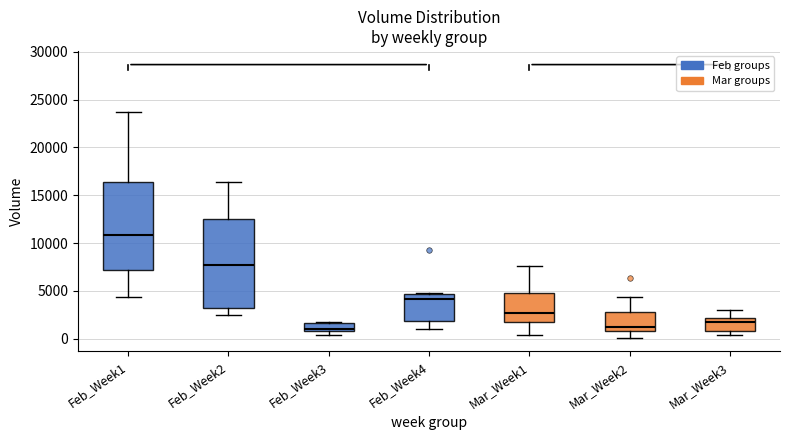

Reading left to right, transcribe this box plot: for each box, give where its median line is, the range the box spans, and where its two whiskers end, as read against the y-axis. The values are not printed on the chart, so give them approximately, as read against the axis.

Feb_Week1: median 11000, box 7000 to 16500, whiskers 4500 to 23500
Feb_Week2: median 7500, box 3000 to 12500, whiskers 2500 to 16500
Feb_Week3: median 1000 (just above the box's lower edge), box 1000 to 1500, whiskers 500 to 2000
Feb_Week4: median 4000, box 2000 to 4500, whiskers 1000 to 4500
Mar_Week1: median 2500, box 1500 to 5000, whiskers 500 to 7500
Mar_Week2: median 1000 (just above the box's lower edge), box 1000 to 3000, whiskers 0 to 4500
Mar_Week3: median 1500, box 1000 to 2000, whiskers 500 to 3000